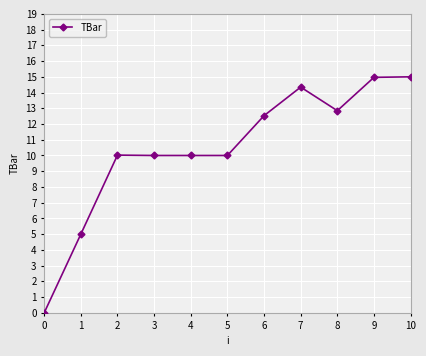

What is the difference between the maximum and minimum values?

15.0